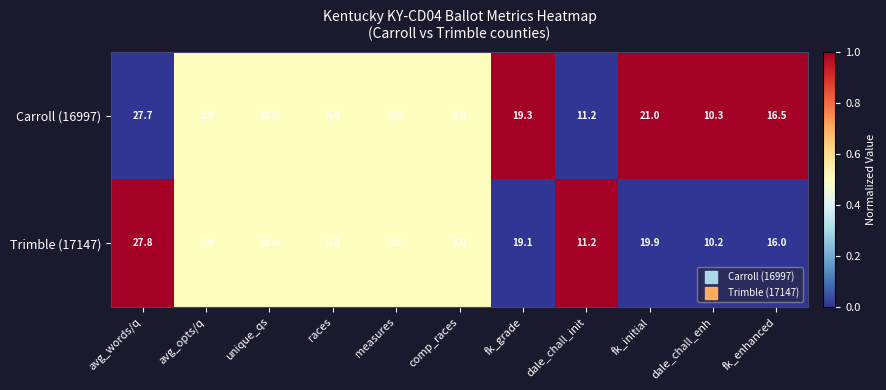

At which category is the sum across all series the highest?

avg_words/q